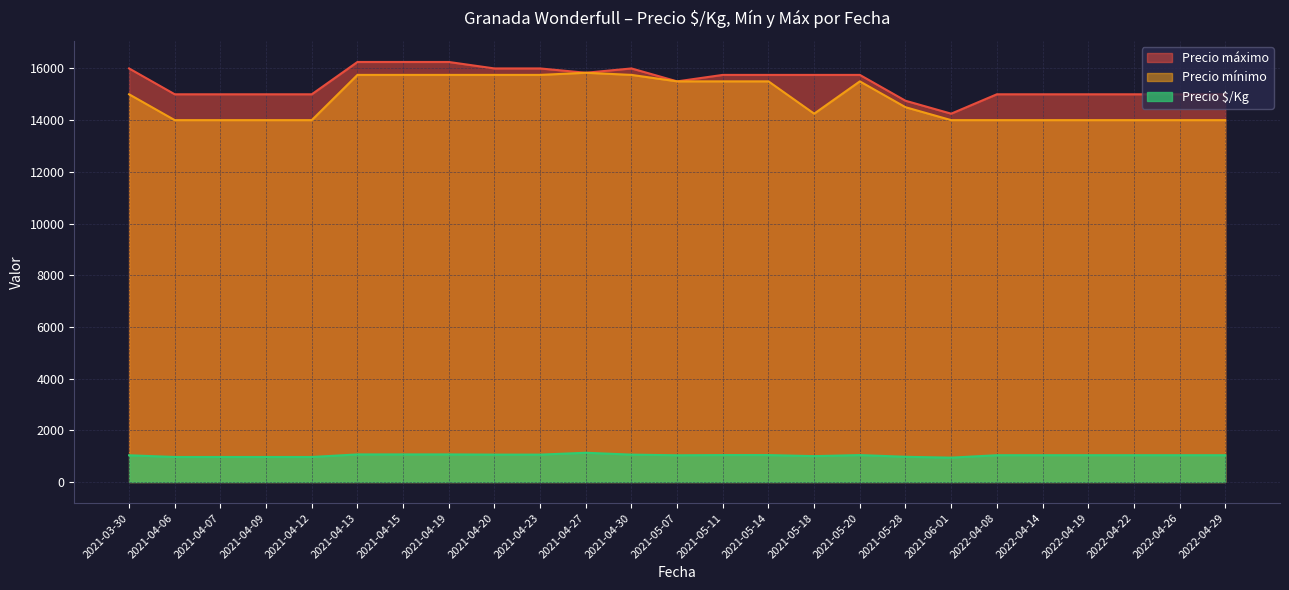

What is the smallest value displayed?

941.5